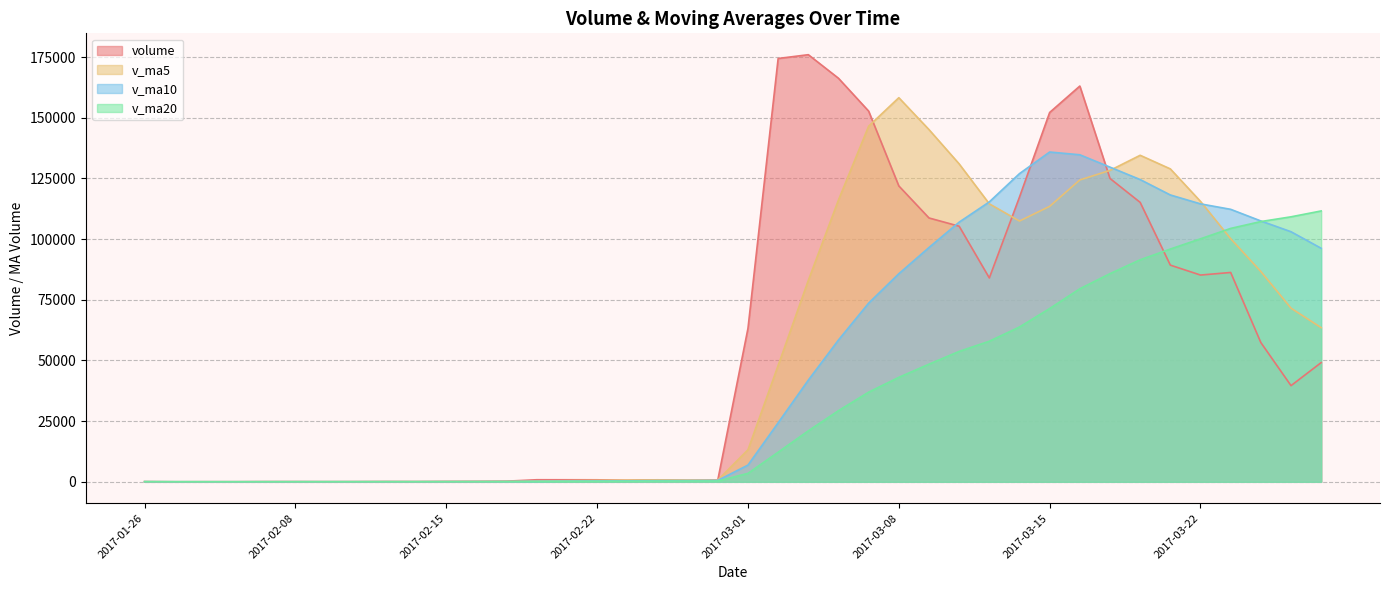

What position from the left is 2017-02-14?

10